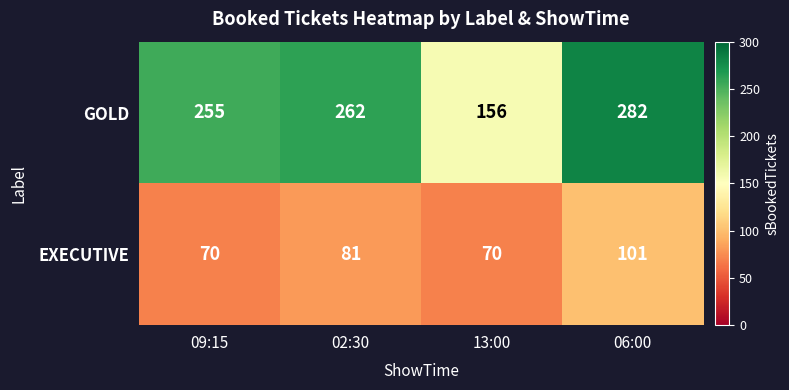

Which series changed the most between 13:00 and 06:00?

GOLD